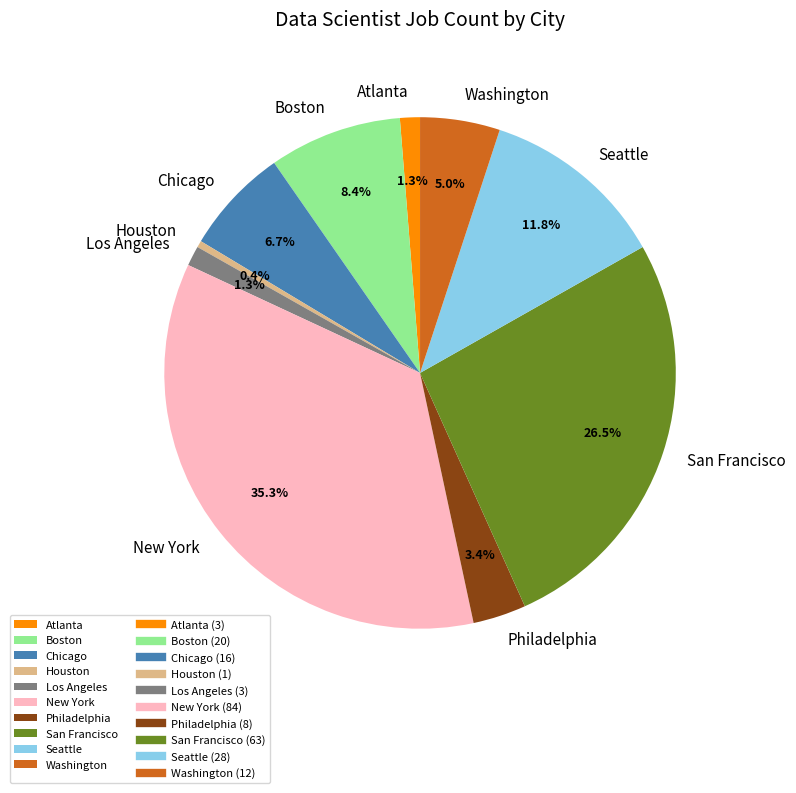

Which has a higher value, Boston or Chicago?

Boston